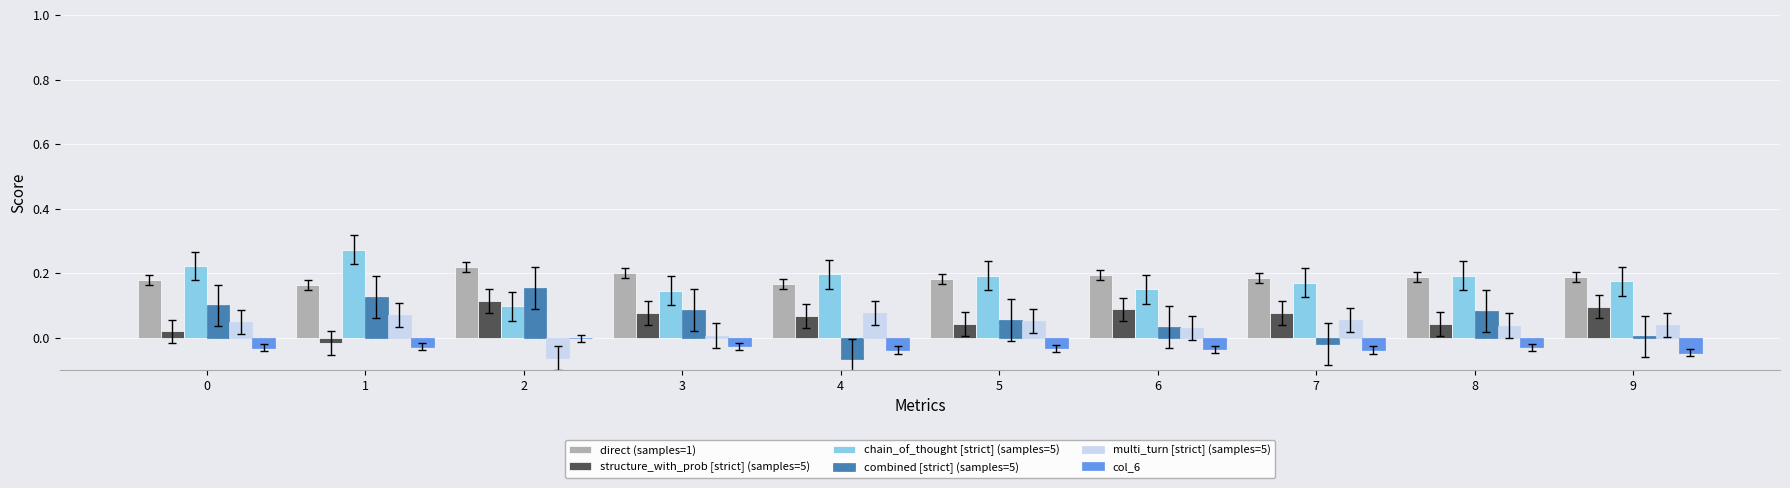

Are the bars horizontal?

No